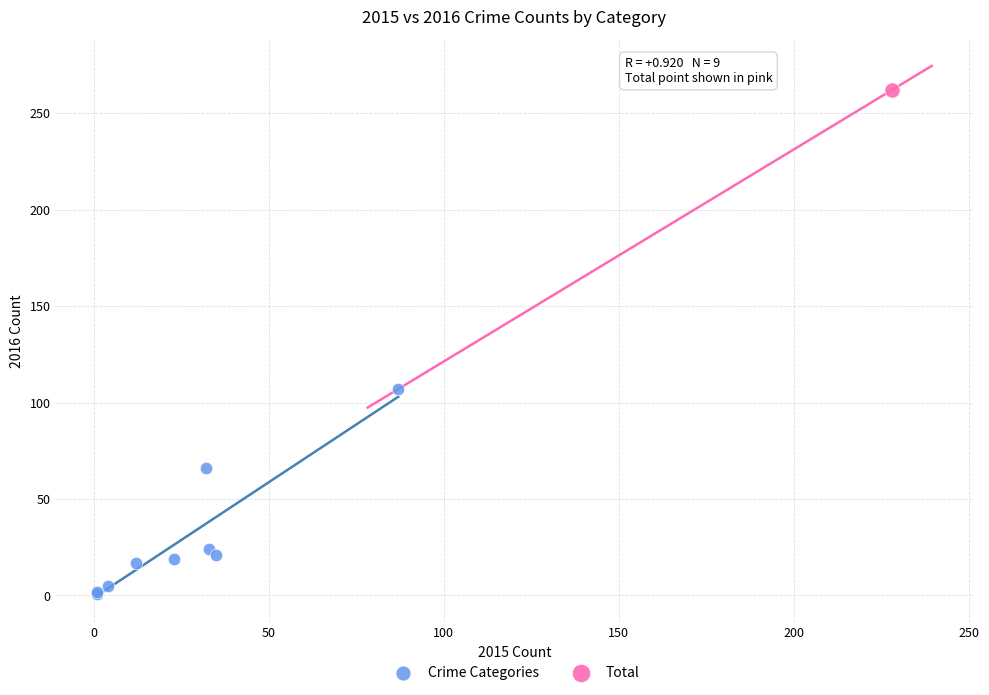

What are all the series names shown in the legend?

Crime Categories, Total